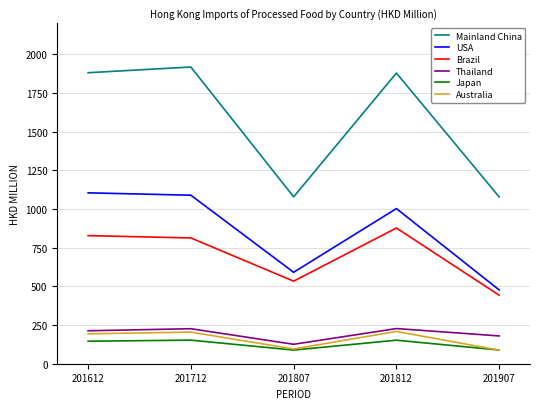

At which category does Brazil reach its first local valley?

201807